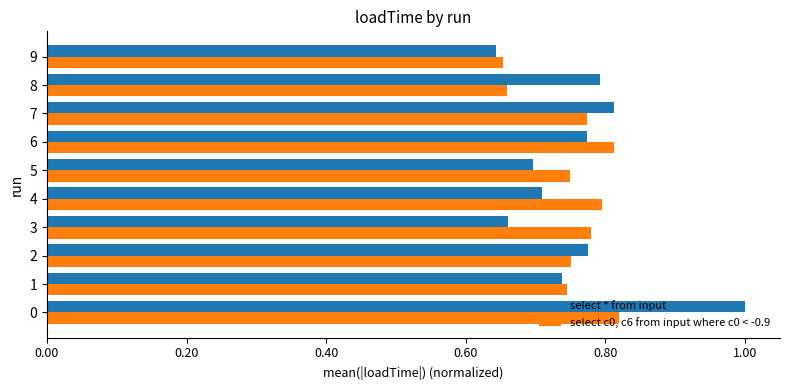

Is the value of select * from input at 3 greater than the value of select c0, c6 from input where c0 < -0.9 at 5?

No